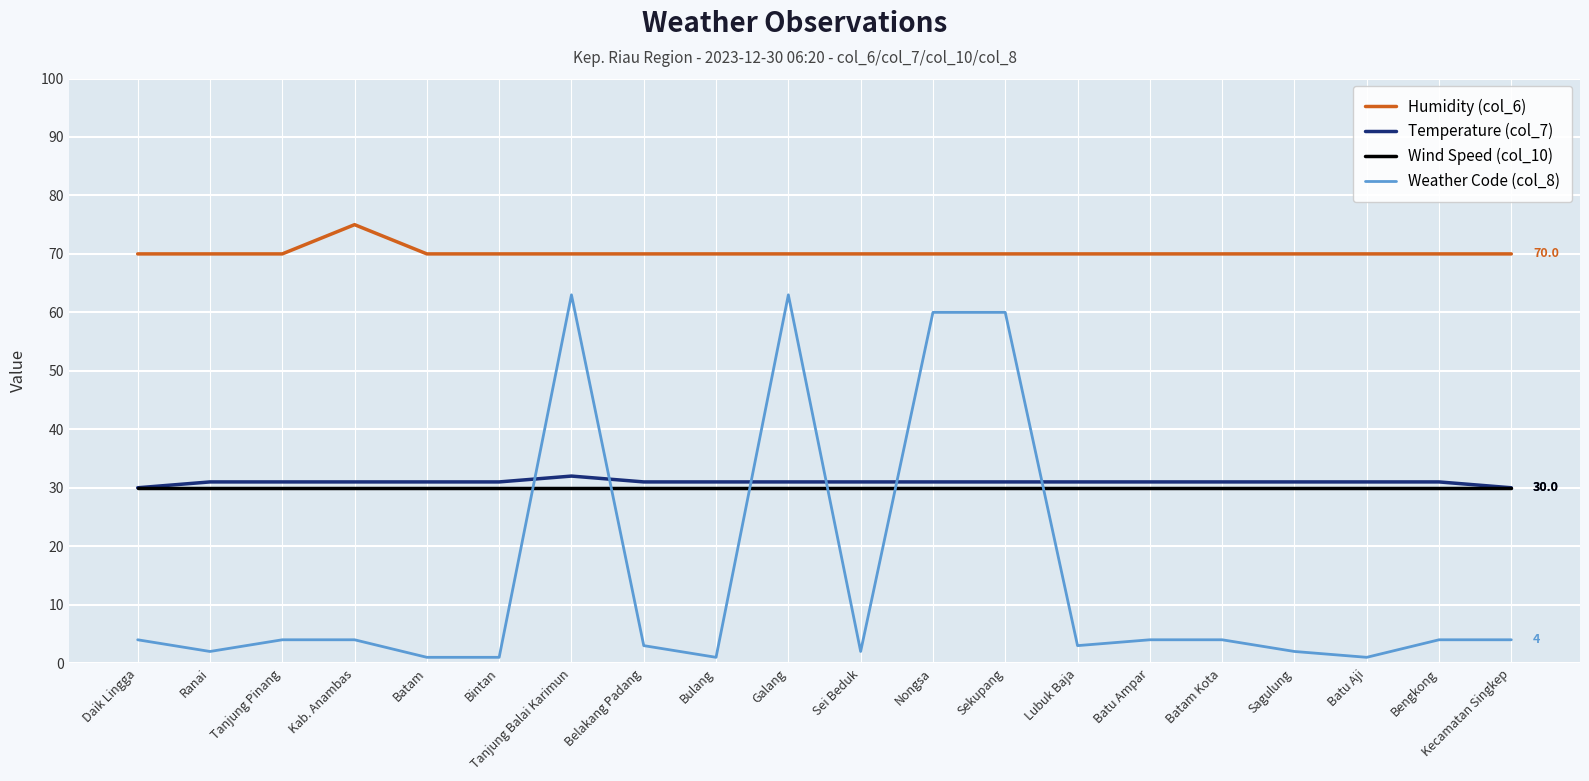

Rank the series by their maximum value, from highest to lowest.

Humidity (col_6), Weather Code (col_8), Temperature (col_7), Wind Speed (col_10)